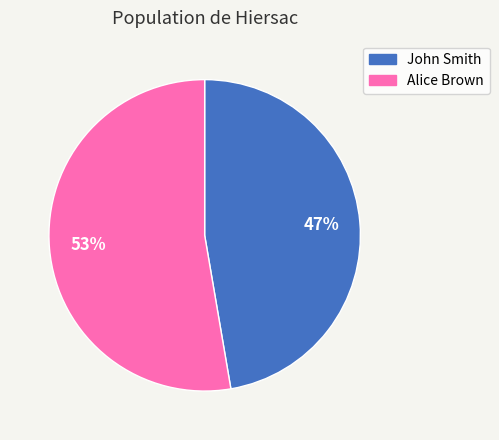

To the nearest percent, what is the combined percentage of John Smith and Alice Brown?

100%